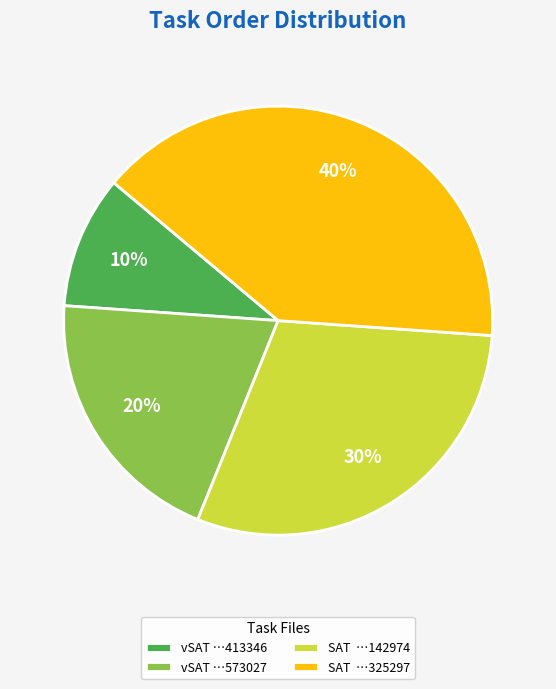

The vSAT …573027 slice represents 6% of the pie. True or false?

False